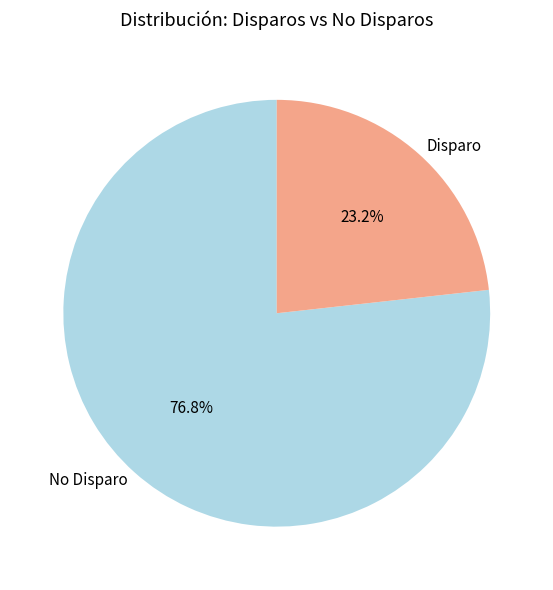

Is there any slice that represents more than half of the pie?

Yes